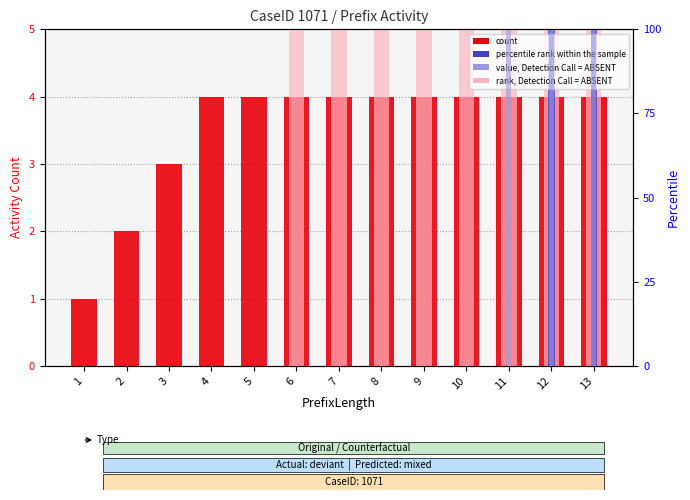

Reading right to left, what are all the values shown in this chart?

count: 13=4	12=4	11=4	10=4	9=4	8=4	7=4	6=4	5=4	4=4	3=3	2=2	1=1
rank, Detection Call = ABSENT: 13=25	12=25	11=25	10=25	9=25	8=25	7=25	6=25	5=0	4=0	3=0	2=0	1=0
percentile rank within the sample: 13=15	12=15	11=0	10=0	9=0	8=0	7=0	6=0	5=0	4=0	3=0	2=0	1=0
value, Detection Call = ABSENT: 13=10	12=10	11=10	10=0	9=0	8=0	7=0	6=0	5=0	4=0	3=0	2=0	1=0